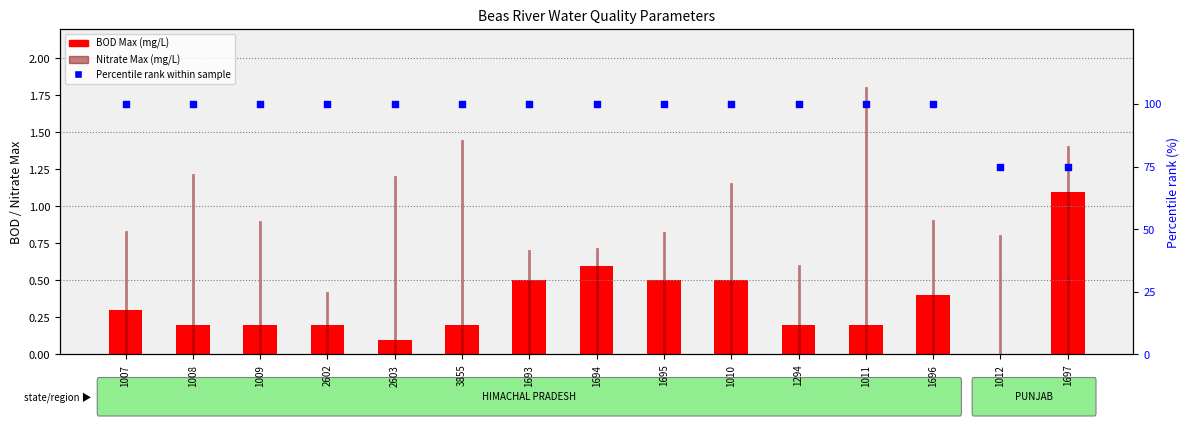

Which series reaches the maximum Y coordinate?

Percentile rank within sample